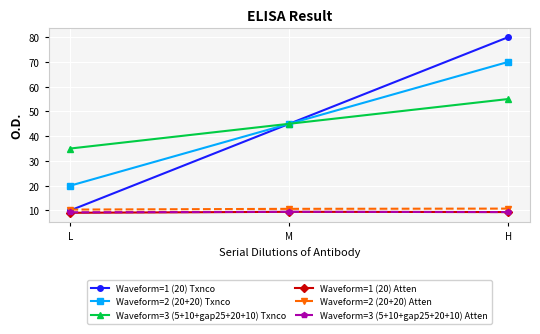

What is the label of the 3rd point from the left?

H